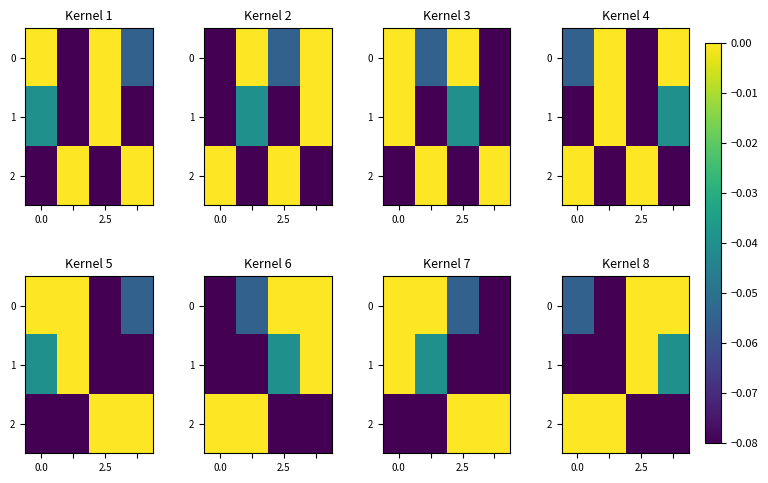

Rank the series by their maximum value, from highest to lowest.

0, 1, 2